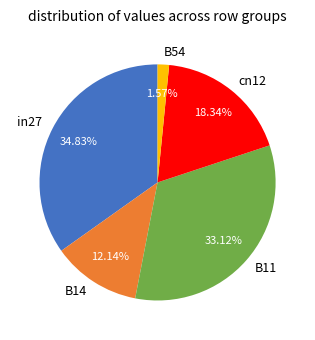

True or false: cn12 accounts for 18% of the total.

True